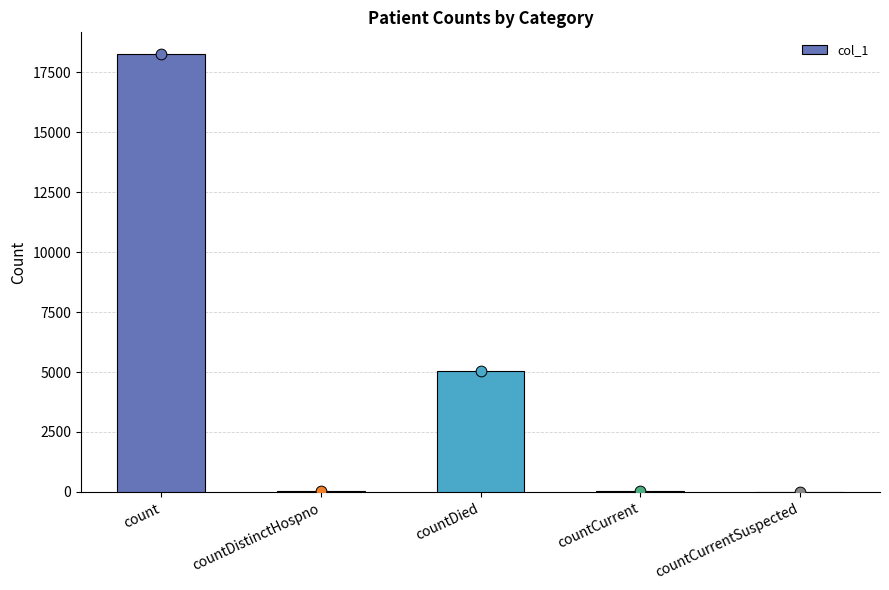

Between countDied and countCurrent, which is larger?

countDied